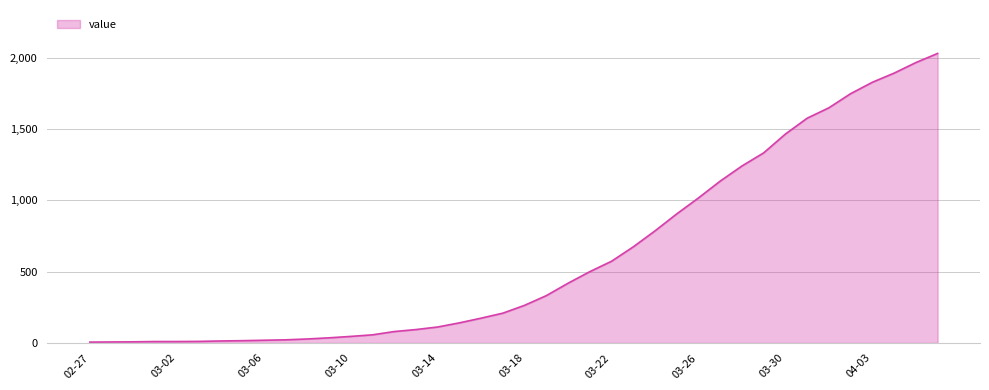

What is the smallest value displayed?

6